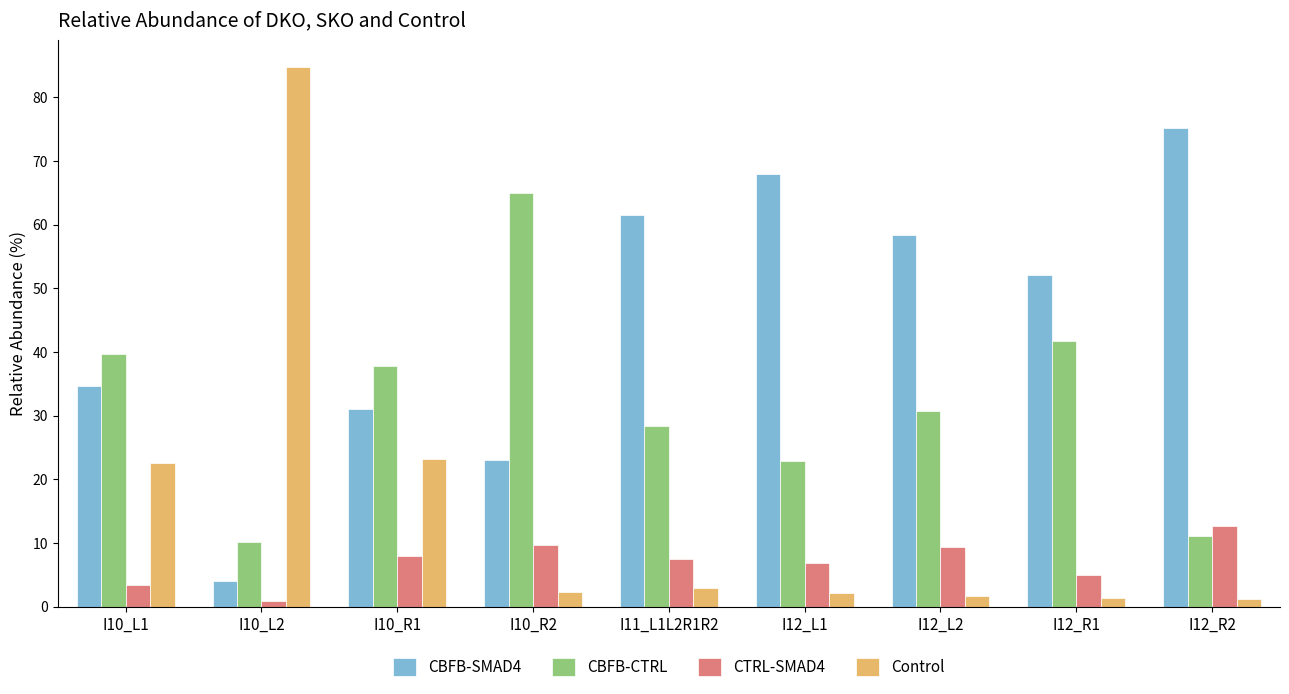

What is the difference between the maximum and minimum values in the CBFB-CTRL series?

54.7